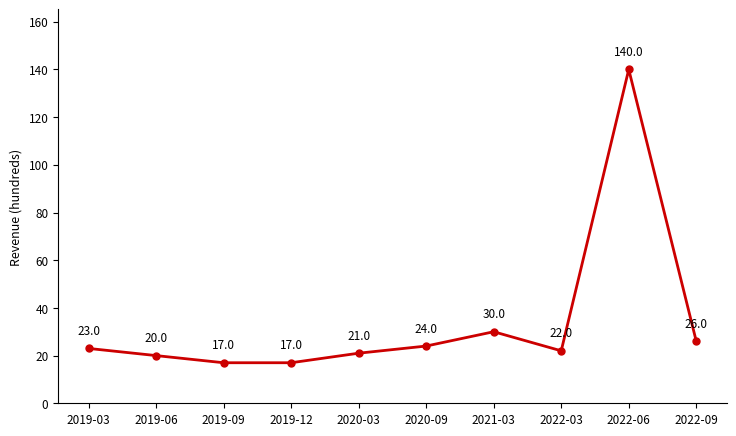

The chart shows a value of 6 at 2021-03. True or false?

False